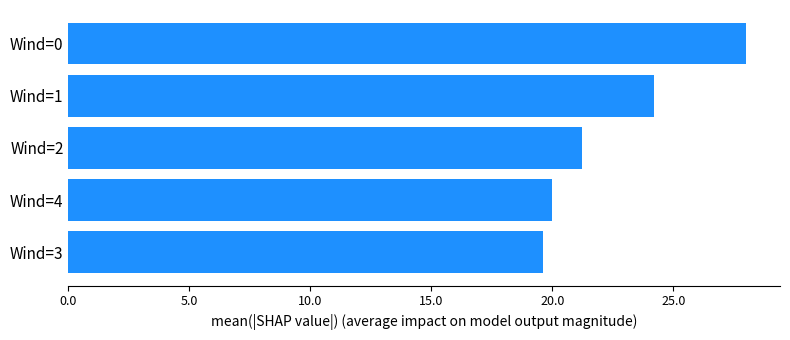

What is the smallest value displayed?

19.6